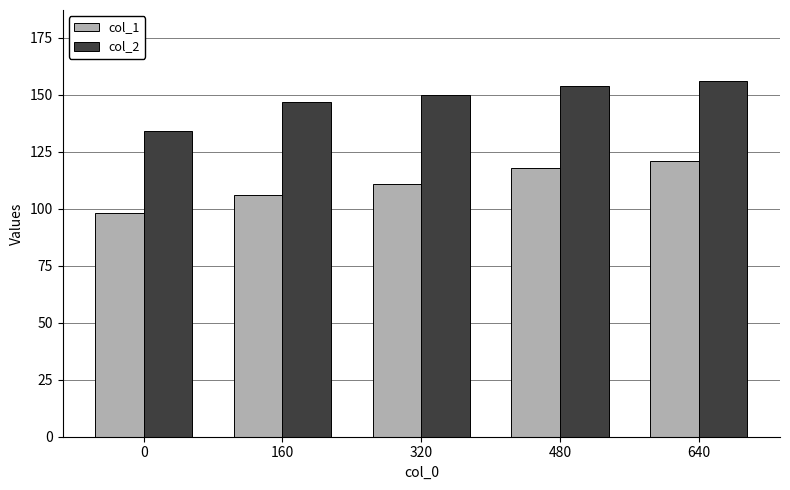

How many bars are there in total?

10